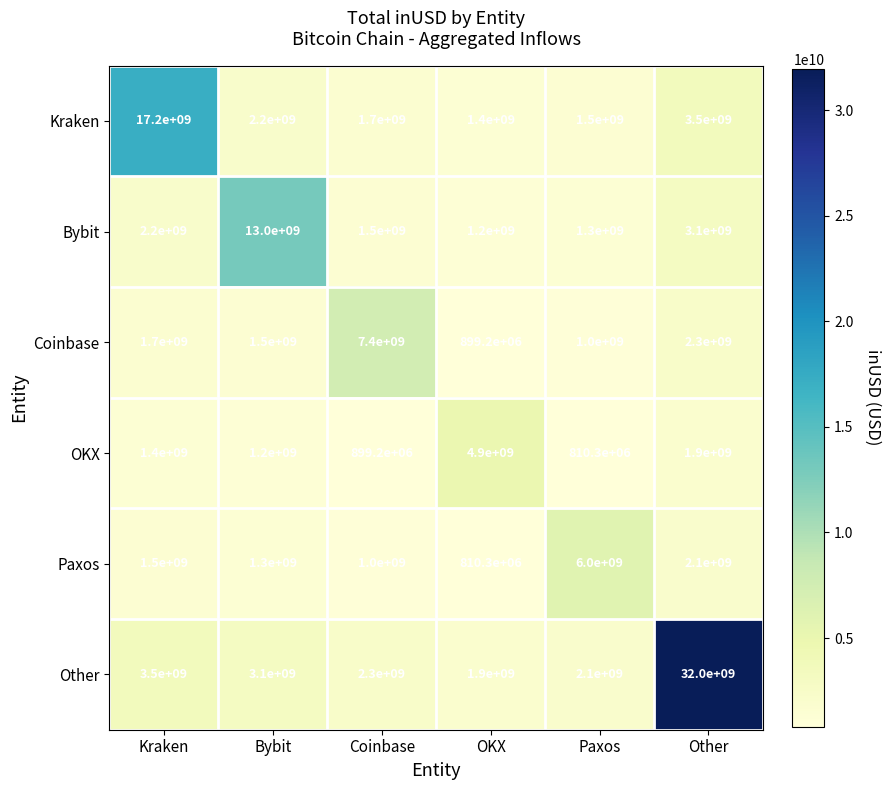

What is the difference between the maximum and minimum values in the OKX series?

4089700000